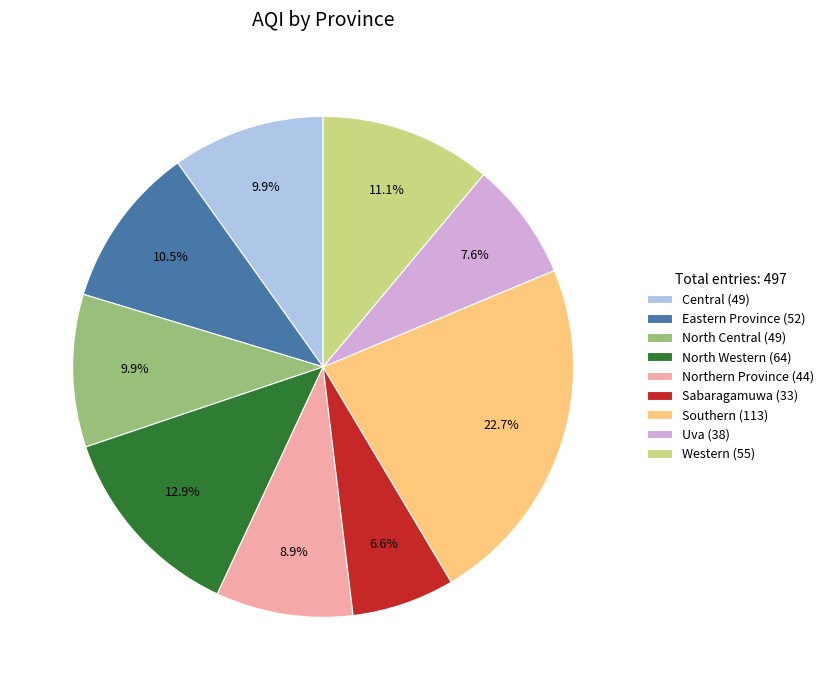

Which category has the biggest portion of the pie?

Southern